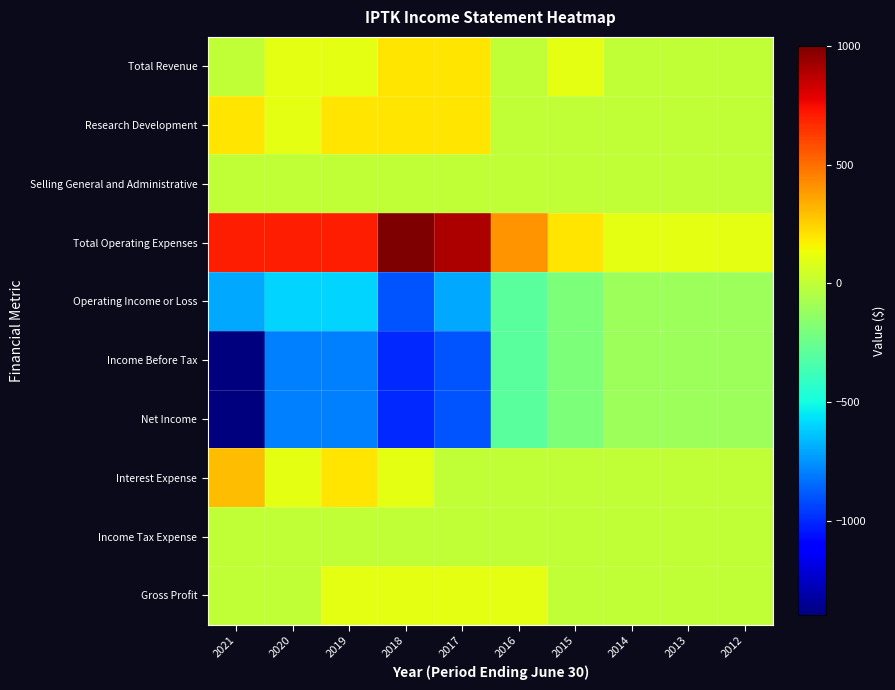

Reading left to right, extract all data points from this chart.

Total Revenue: 2021=0	2020=100	2019=100	2018=200	2017=200	2016=0	2015=100	2014=0	2013=0	2012=0
Research Development: 2021=200	2020=100	2019=200	2018=200	2017=200	2016=0	2015=0	2014=0	2013=0	2012=0
Selling General and Administrative: 2021=0	2020=0	2019=0	2018=0	2017=0	2016=0	2015=0	2014=0	2013=0	2012=0
Total Operating Expenses: 2021=700	2020=700	2019=700	2018=1000	2017=900	2016=400	2015=200	2014=100	2013=100	2012=100
Operating Income or Loss: 2021=-700	2020=-600	2019=-600	2018=-900	2017=-700	2016=-300	2015=-200	2014=-100	2013=-100	2012=-100
Income Before Tax: 2021=-1400	2020=-800	2019=-800	2018=-1000	2017=-900	2016=-300	2015=-200	2014=-100	2013=-100	2012=-100
Net Income: 2021=-1400	2020=-800	2019=-800	2018=-1000	2017=-900	2016=-300	2015=-200	2014=-100	2013=-100	2012=-100
Interest Expense: 2021=300	2020=100	2019=200	2018=100	2017=0	2016=0	2015=0	2014=0	2013=0	2012=0
Income Tax Expense: 2021=0	2020=0	2019=0	2018=0	2017=0	2016=0	2015=0	2014=0	2013=0	2012=0
Gross Profit: 2021=0	2020=0	2019=100	2018=100	2017=100	2016=100	2015=0	2014=0	2013=0	2012=0